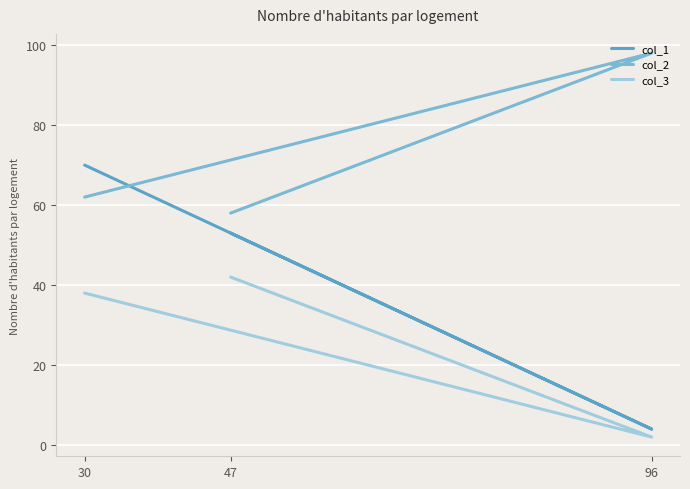

The col_3 series shows 2 at 96. True or false?

True